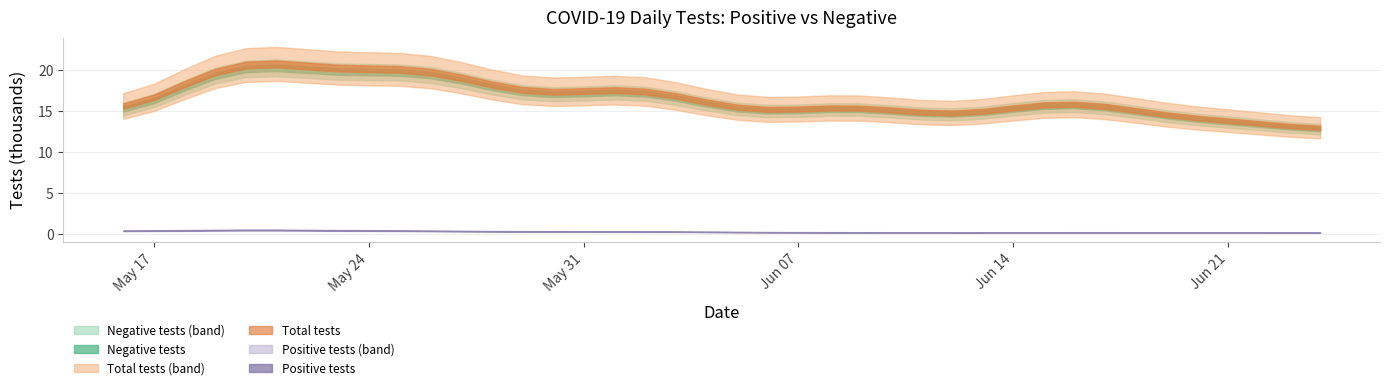

How many values in the n_neg series exceed 16960?

19